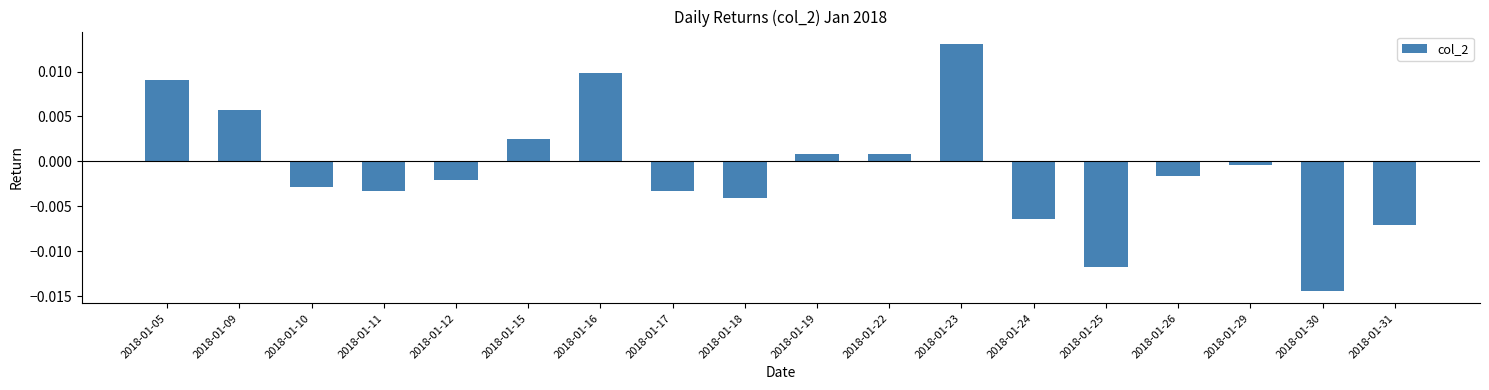

At which category does the chart reach its peak across all series?

2018-01-23